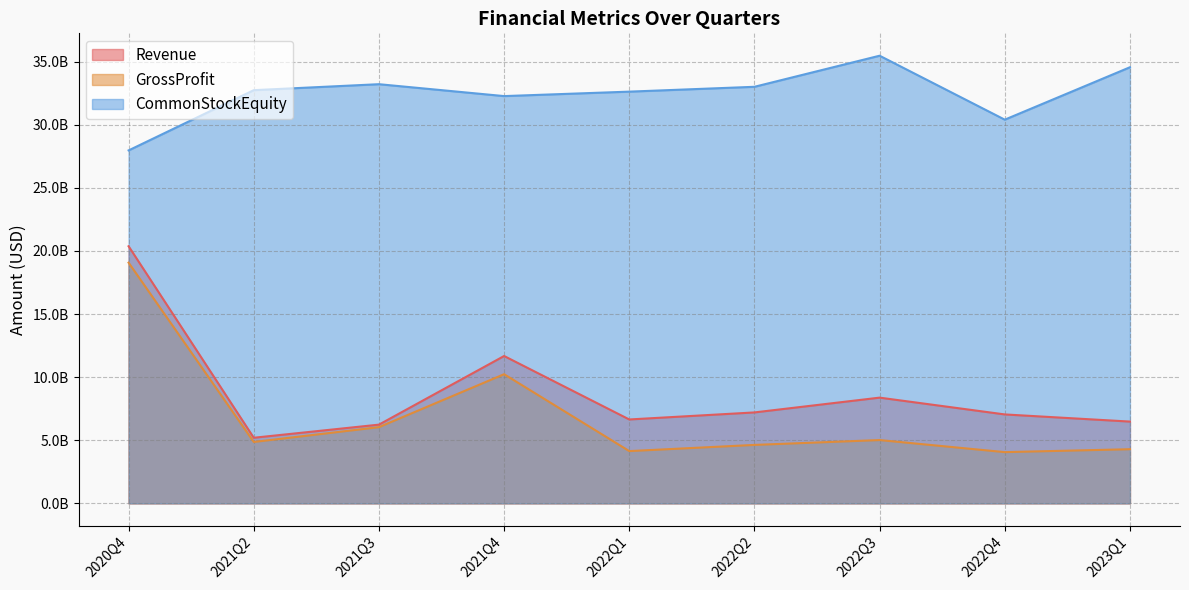

In GrossProfit, how many points are lower than both neighbors (excluding endpoints)?

3